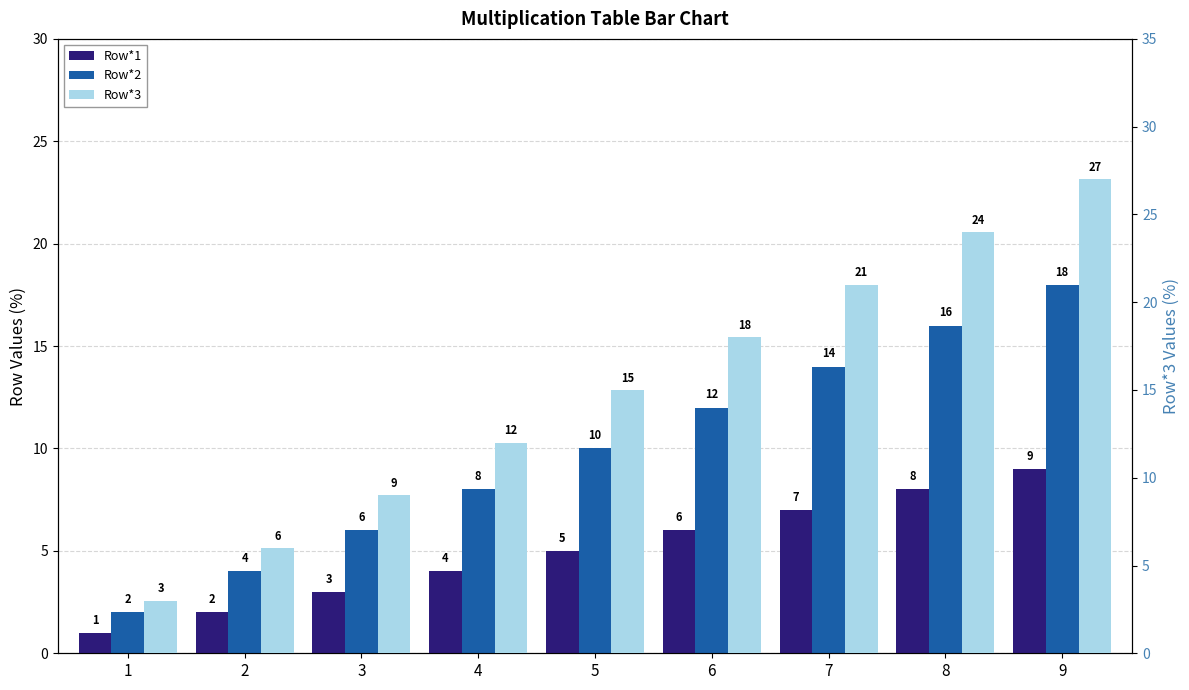

What is the sum of all Row*2 values?

90